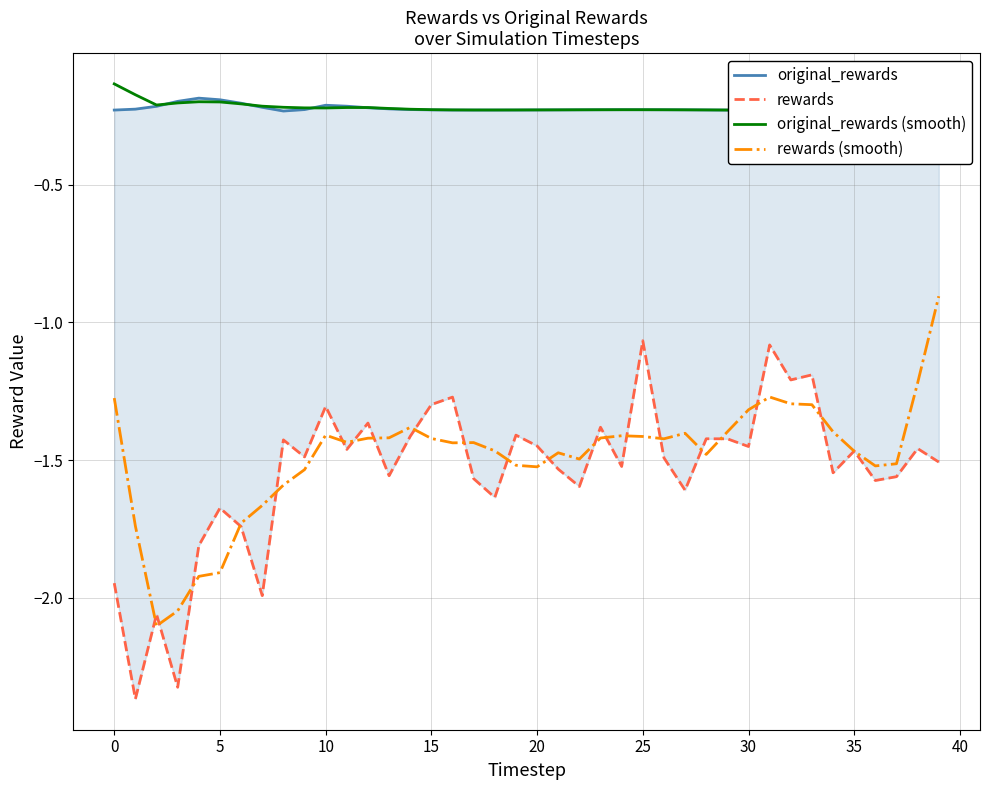

Is it true that rewards (smooth) equals -1.9 at 5?

True